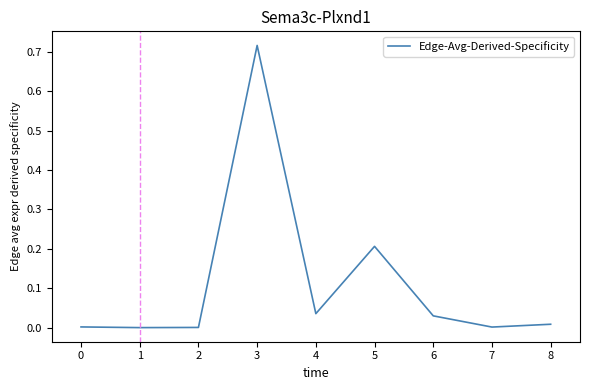

How many lines are shown in the chart?

1